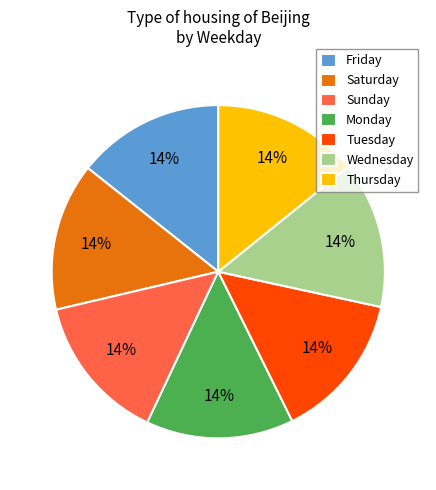

To the nearest percent, what portion does Wednesday represent?

14%